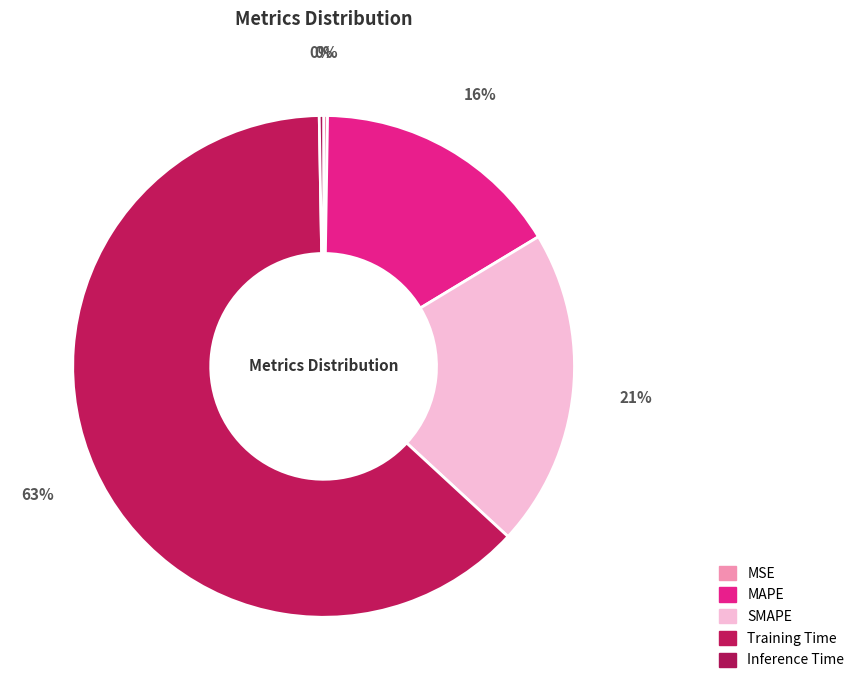

How many segments does this pie chart have?

5